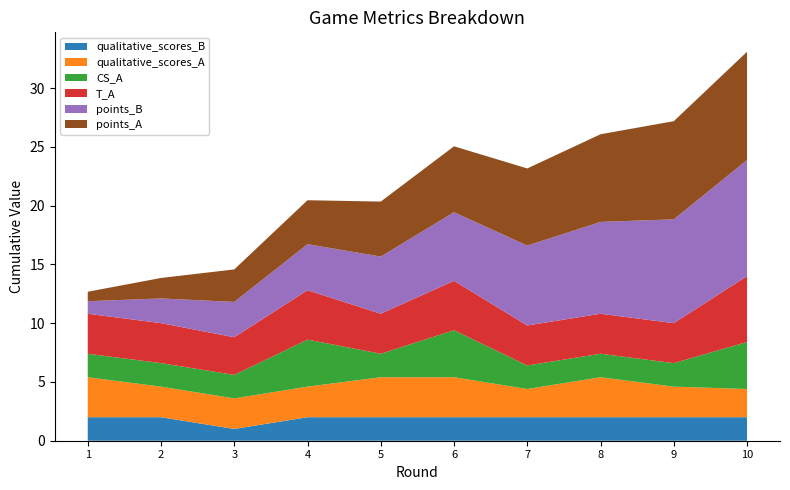

Reading left to right, list all the values displayed in this chart.

points_A: 1=0.8	2=1.7	3=2.8	4=3.7	5=4.7	6=5.6	7=6.6	8=7.5	9=8.3	10=9.2
points_B: 1=1.1	2=2.1	3=3.0	4=3.9	5=4.9	6=5.8	7=6.8	8=7.8	9=8.8	10=9.9
T_A: 1=3.4	2=3.4	3=3.2	4=4.2	5=3.4	6=4.2	7=3.4	8=3.4	9=3.4	10=5.6
CS_A: 1=2.0	2=2.0	3=2.0	4=4.0	5=2.0	6=4.0	7=2.0	8=2.0	9=2.0	10=4.0
qualitative_scores_A: 1=3.4	2=2.6	3=2.6	4=2.6	5=3.4	6=3.4	7=2.4	8=3.4	9=2.6	10=2.4
qualitative_scores_B: 1=2.0	2=2.0	3=1.0	4=2.0	5=2.0	6=2.0	7=2.0	8=2.0	9=2.0	10=2.0